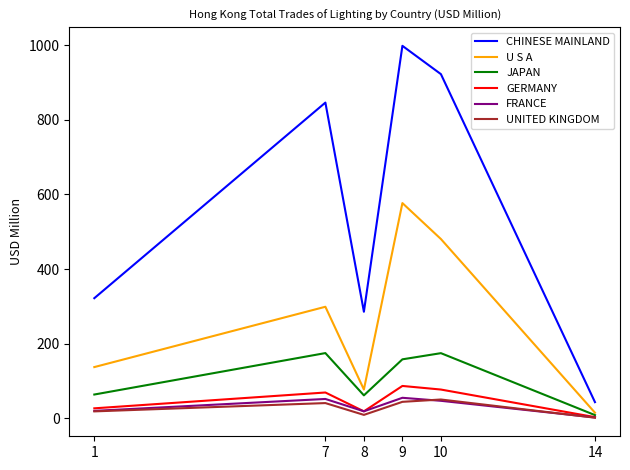

Which series has the largest total across all categories?

CHINESE MAINLAND